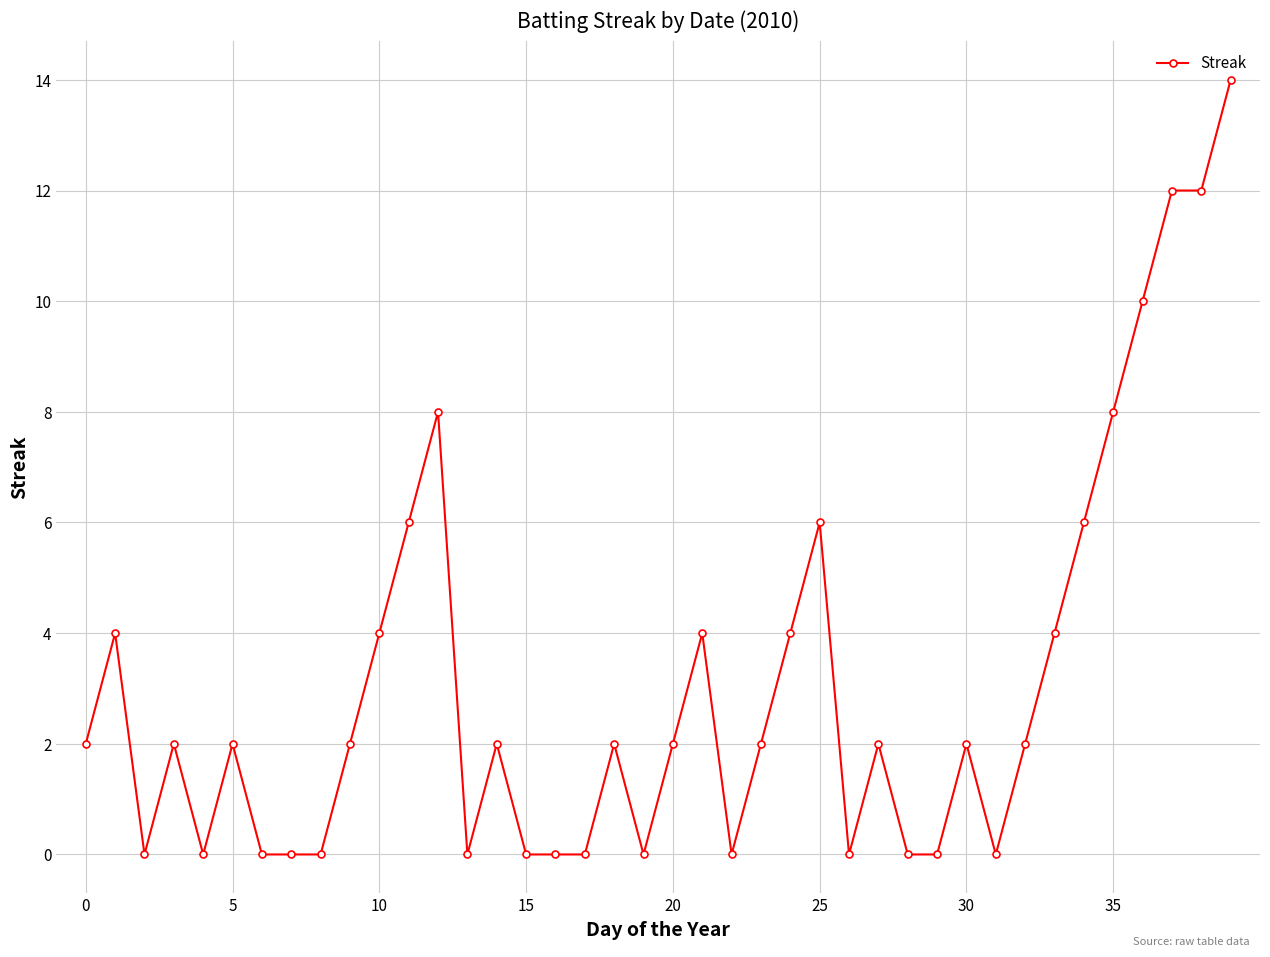

What is the greatest value displayed?

14